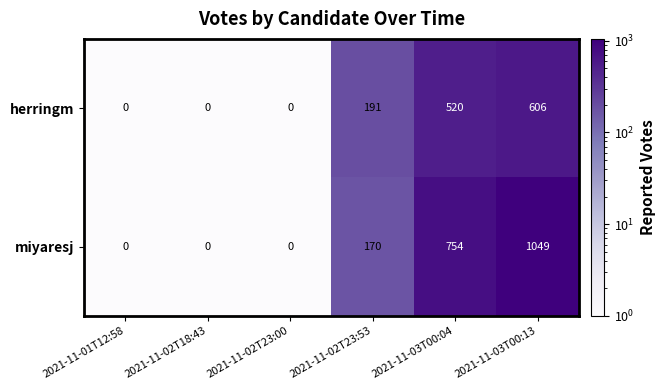

What is the total value across all series at 2021-11-01T12:58?

0